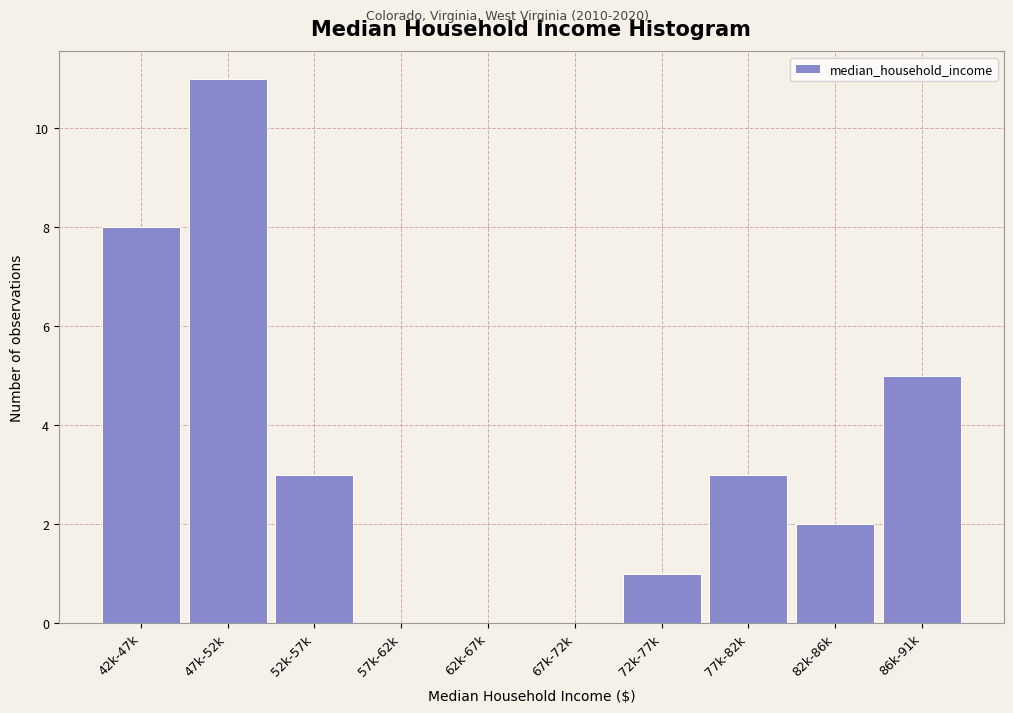

Reading left to right, what are all the values shown in this chart?

42k-47k=8	47k-52k=11	52k-57k=3	57k-62k=0	62k-67k=0	67k-72k=0	72k-77k=1	77k-82k=3	82k-86k=2	86k-91k=5